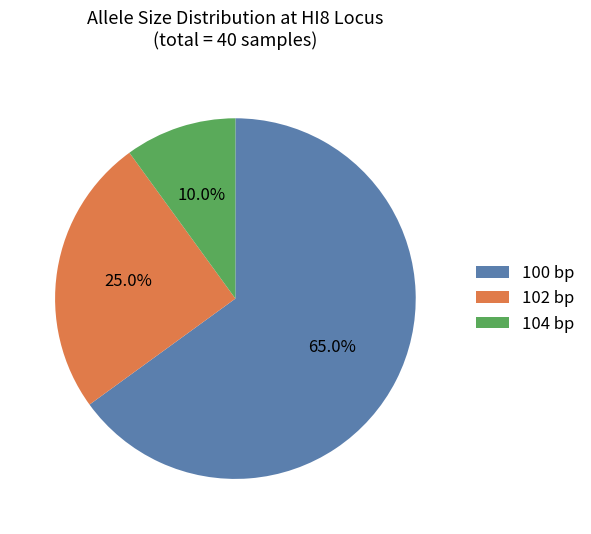

Rank the categories by value from highest to lowest.

100 bp, 102 bp, 104 bp